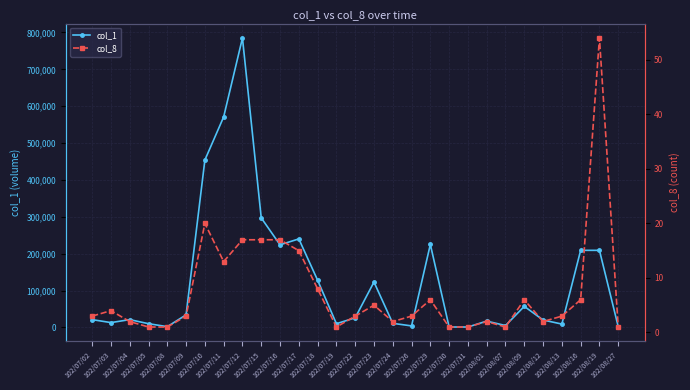

Reading right to left, transcribe all the data shown in this chart.

col_1: 102/08/27=2000	102/08/19=209000	102/08/16=209000	102/08/13=9000	102/08/12=20000	102/08/09=57000	102/08/07=5000	102/08/01=17000	102/07/31=1000	102/07/30=1000	102/07/29=225000	102/07/26=4000	102/07/24=11000	102/07/23=123000	102/07/22=26000	102/07/19=10000	102/07/18=128000	102/07/17=240000	102/07/16=224000	102/07/15=297000	102/07/12=785000	102/07/11=571000	102/07/10=454000	102/07/09=34000	102/07/08=2000	102/07/05=10000	102/07/04=21000	102/07/03=13000	102/07/02=21000
col_8: 102/08/27=1	102/08/19=54	102/08/16=6	102/08/13=3	102/08/12=2	102/08/09=6	102/08/07=1	102/08/01=2	102/07/31=1	102/07/30=1	102/07/29=6	102/07/26=3	102/07/24=2	102/07/23=5	102/07/22=3	102/07/19=1	102/07/18=8	102/07/17=15	102/07/16=17	102/07/15=17	102/07/12=17	102/07/11=13	102/07/10=20	102/07/09=3	102/07/08=1	102/07/05=1	102/07/04=2	102/07/03=4	102/07/02=3